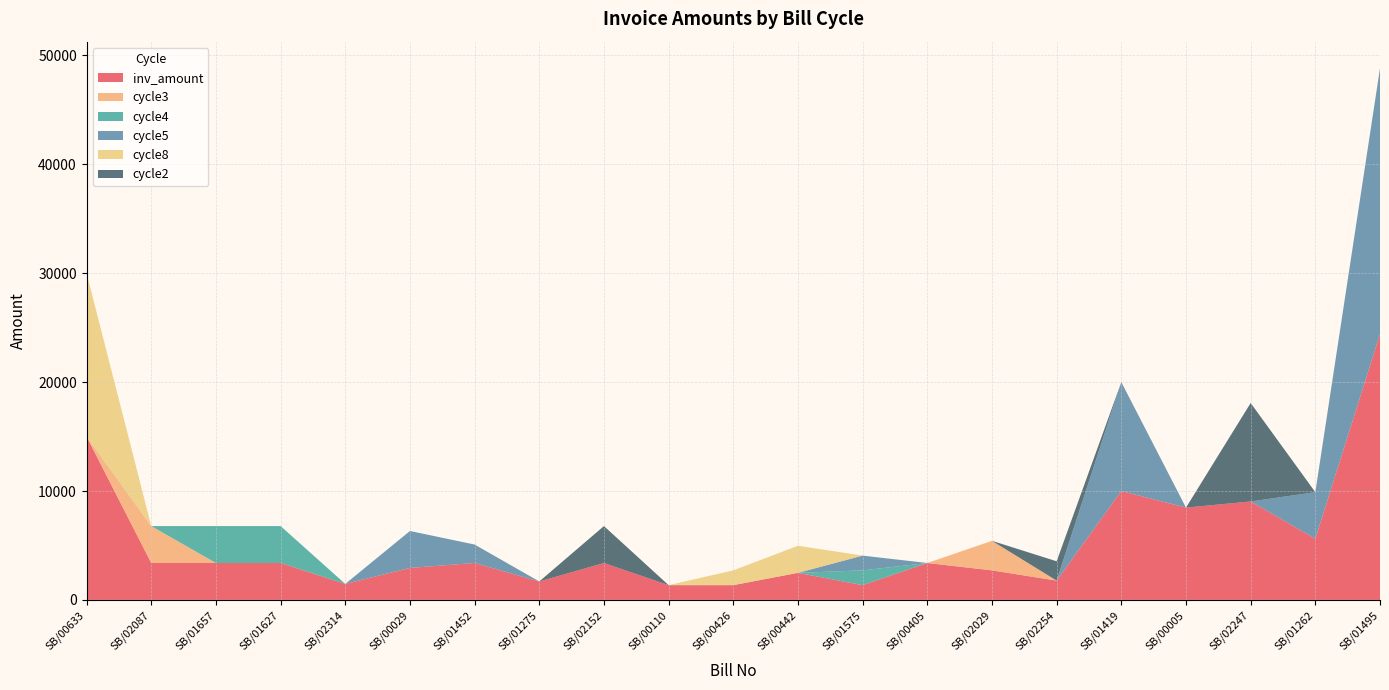

Reading right to left, transcribe all the data shown in this chart.

inv_amount: 24408.0	5618.4	9040.0	8475.0	10000.0	1773.7	2712.0	3390.0	1356.0	2486.0	1356.0	1356.0	3390.0	1695.0	3390.0	2938.0	1469.0	3390.0	3390.0	3390.0	14999.2
cycle3: 0.0	0.0	0.0	0.0	0.0	0.0	2712.0	0.0	0.0	0.0	0.0	0.0	0.0	0.0	0.0	0.0	0.0	0.0	0.0	3390.0	0.0
cycle4: 0.0	0.0	0.0	0.0	0.0	0.0	0.0	0.0	1356.0	0.0	0.0	0.0	0.0	0.0	0.0	0.0	0.0	3390.0	3390.0	0.0	0.0
cycle5: 24408.0	4272.9	0.0	0.0	10000.0	0.0	0.0	0.0	1356.0	0.0	0.0	0.0	0.0	0.0	1695.0	3390.0	0.0	0.0	0.0	0.0	0.0
cycle8: 0.0	0.0	0.0	0.0	0.0	0.0	0.0	0.0	0.0	2486.0	1356.0	0.0	0.0	0.0	0.0	0.0	0.0	0.0	0.0	0.0	14999.2
cycle2: 0.0	0.0	9040.0	0.0	0.0	1773.7	0.0	0.0	0.0	0.0	0.0	0.0	3390.0	0.0	0.0	0.0	0.0	0.0	0.0	0.0	0.0